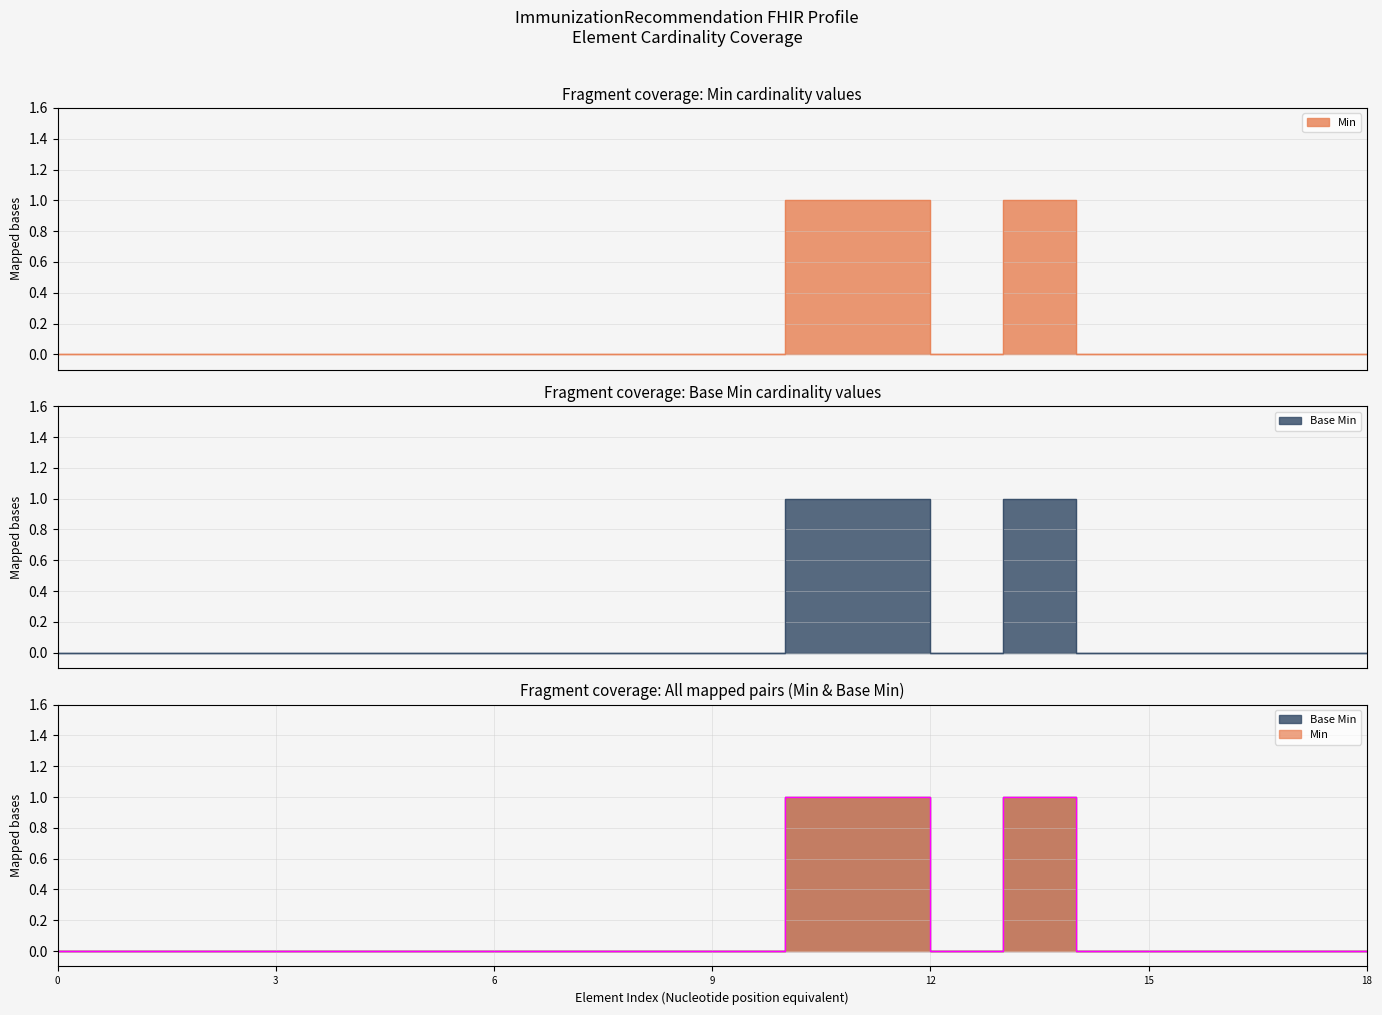

What are all the series names shown in the legend?

Min, Base Min